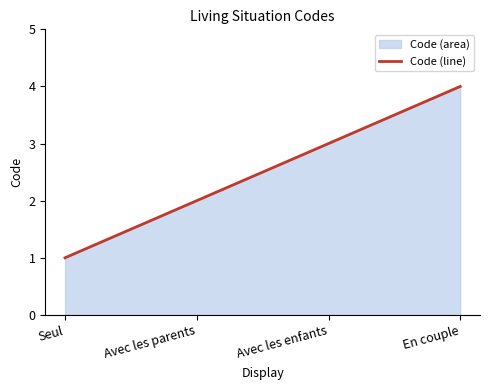

True or false: there are more than 1 points higher than both neighbors.

False